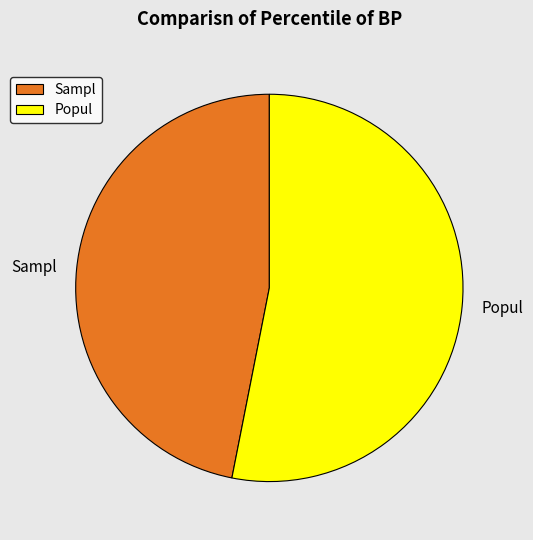

Is the sum of Sampl and Popul greater than half?

Yes